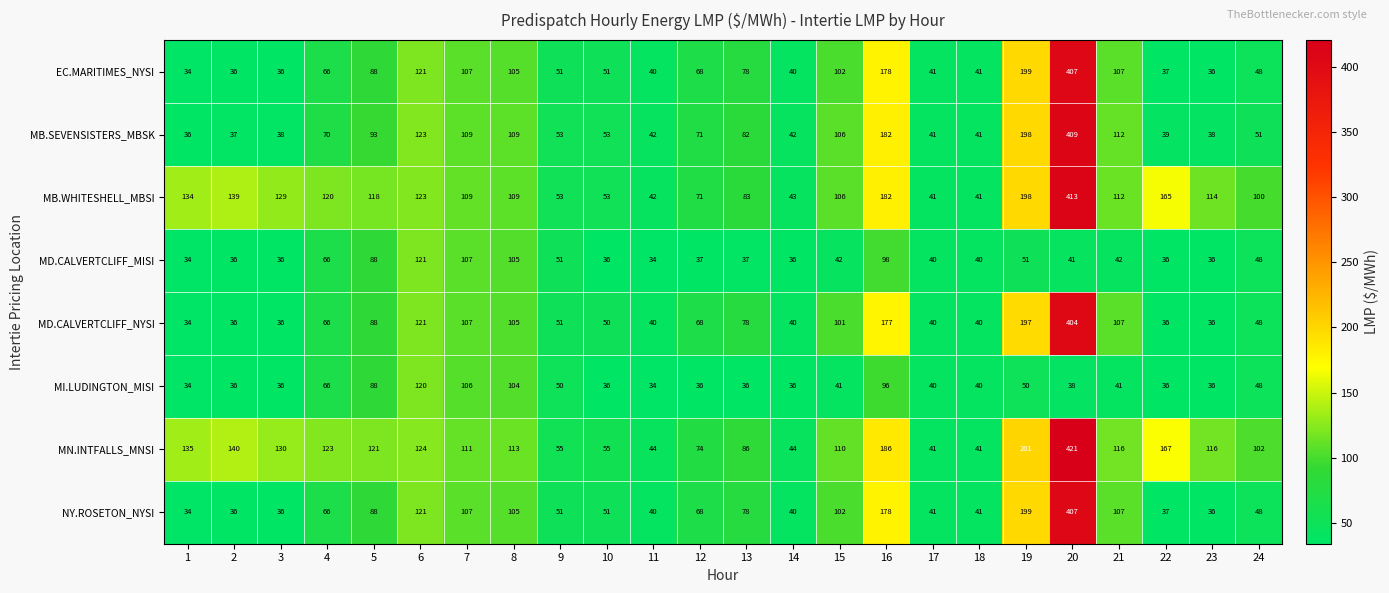

What is the maximum value for MB.SEVENSISTERS_MBSK?

409